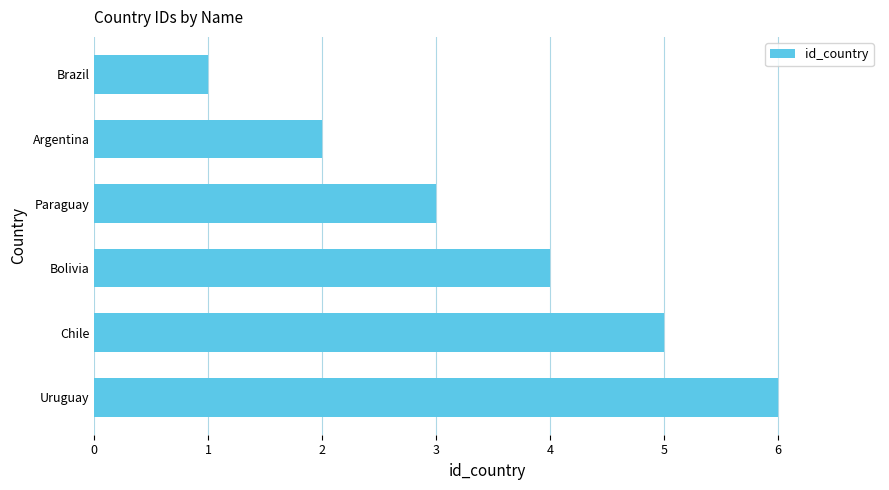

Count the number of categories in the chart.

6